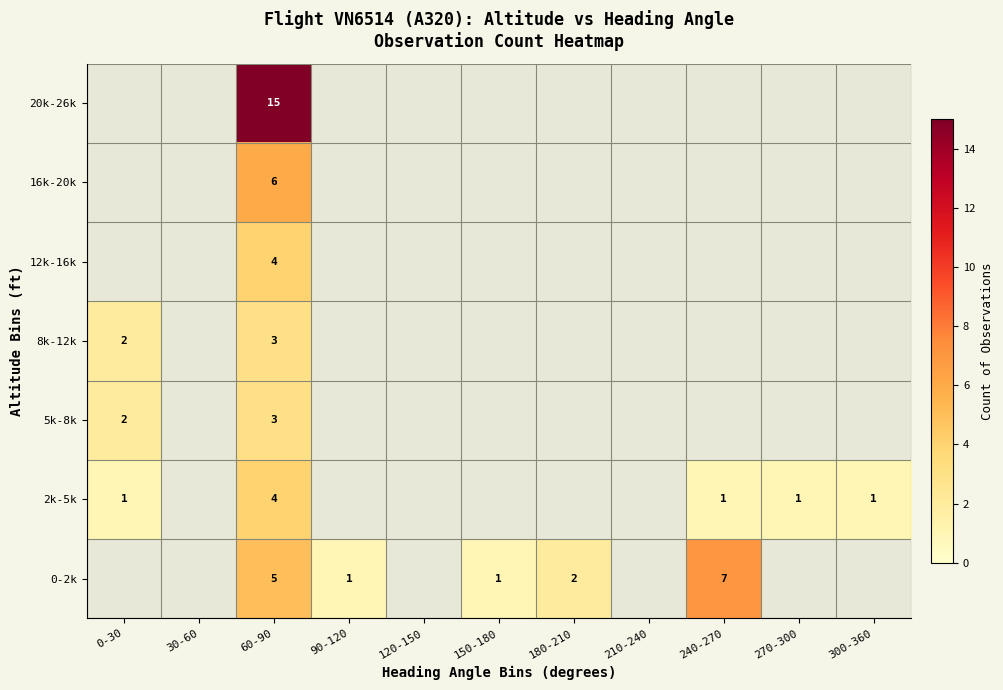

Is it true that 2k-5k equals 1 at 60-90?

False